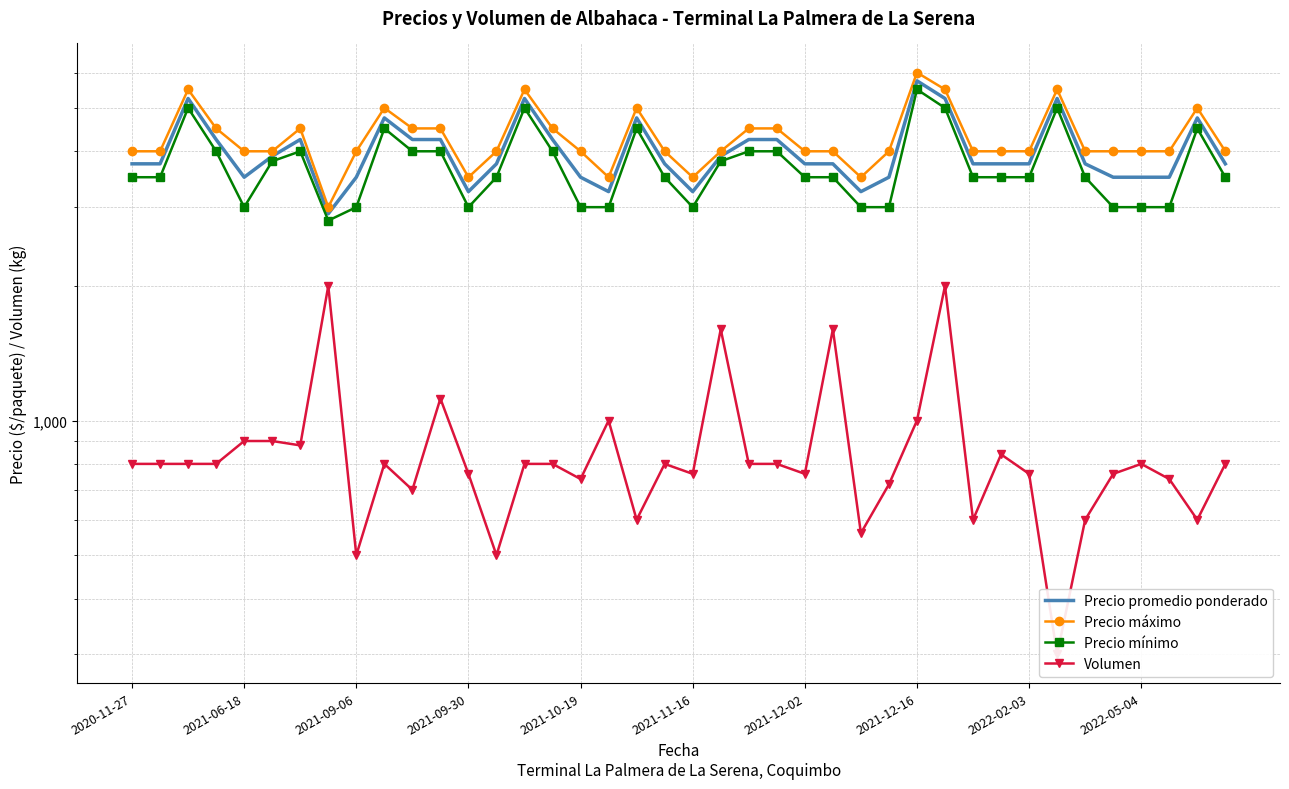

Is it true that Precio mínimo equals 3000 at 35?

True